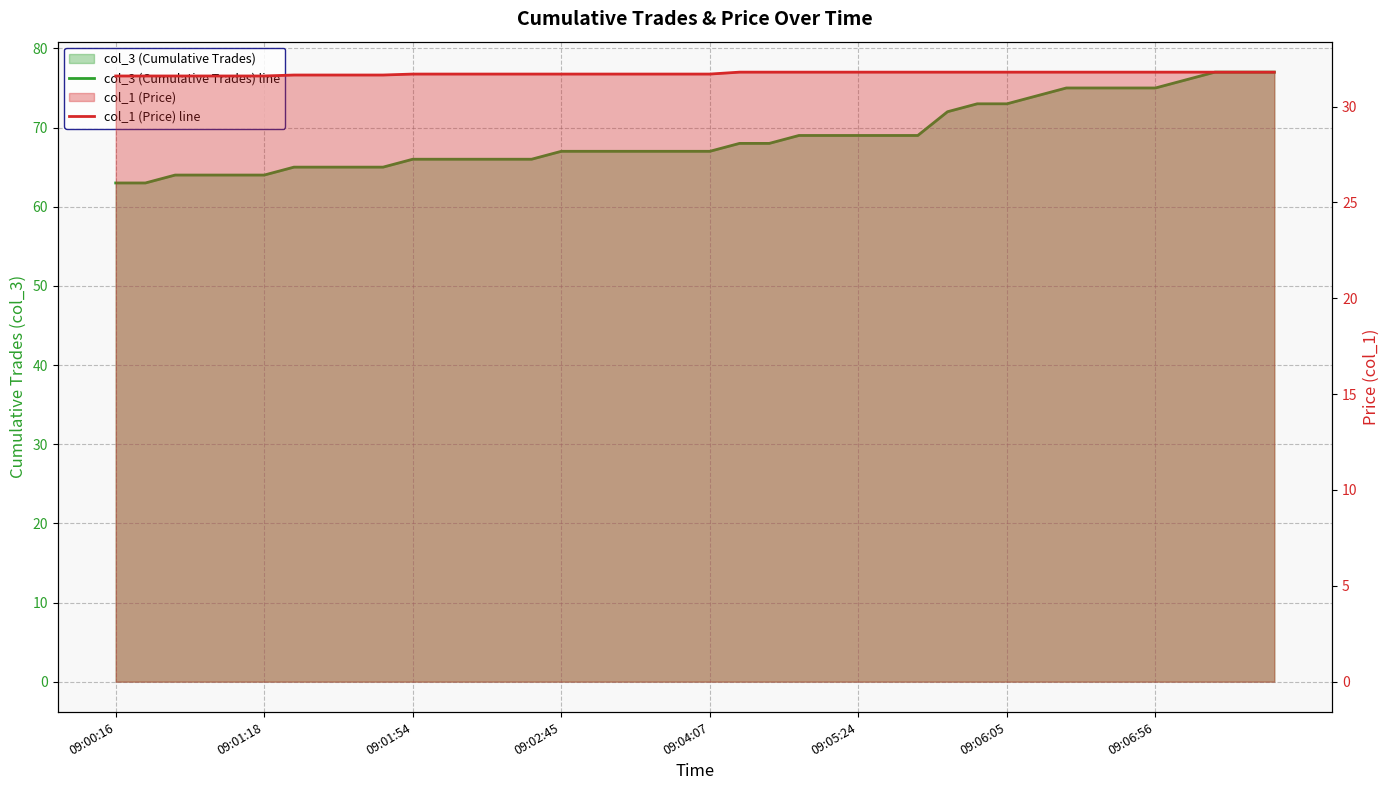

Reading left to right, extract all data points from this chart.

col_3 (Cumulative Trades) line: 63.0	63.0	64.0	64.0	64.0	64.0	65.0	65.0	65.0	65.0	66.0	66.0	66.0	66.0	66.0	67.0	67.0	67.0	67.0	67.0	67.0	68.0	68.0	69.0	69.0	69.0	69.0	69.0	72.0	73.0	73.0	74.0	75.0	75.0	75.0	75.0	76.0	77.0	77.0	77.0
col_1 (Price) line: 31.6	31.6	31.6	31.6	31.6	31.6	31.6	31.6	31.6	31.6	31.7	31.7	31.7	31.7	31.7	31.7	31.7	31.7	31.7	31.7	31.7	31.8	31.8	31.8	31.8	31.8	31.8	31.8	31.8	31.8	31.8	31.8	31.8	31.8	31.8	31.8	31.8	31.8	31.8	31.8